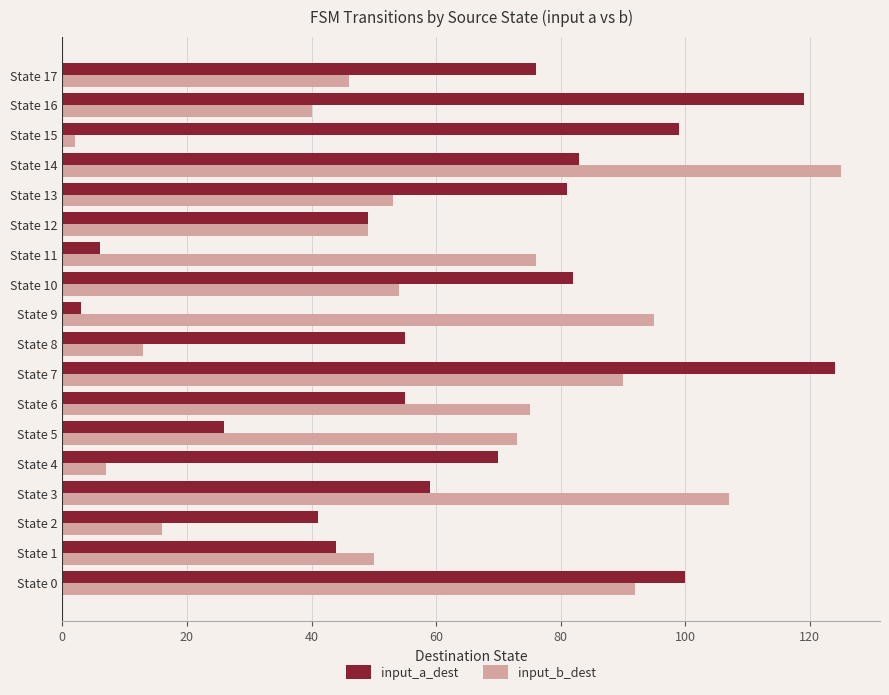

The value of input_b_dest at State 2 is 16. True or false?

True